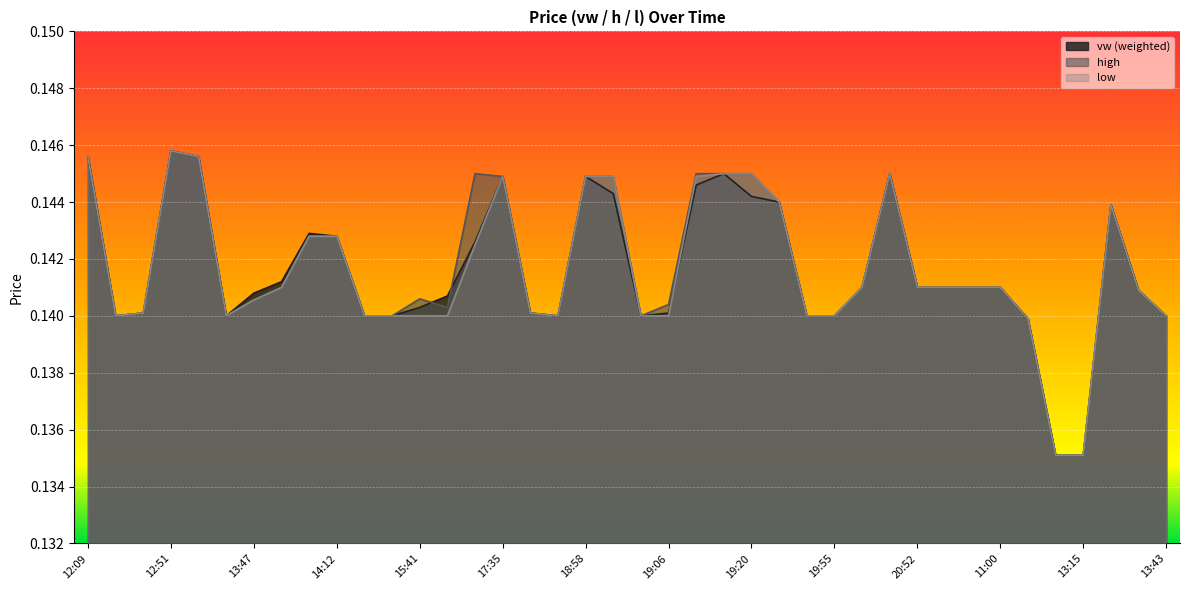

Reading left to right, transcribe all the data shown in this chart.

vw: 12:09=0.1	12:13=0.1	12:42=0.1	12:51=0.1	13:30=0.1	13:36=0.1	13:47=0.1	13:54=0.1	13:55=0.1	14:12=0.1	14:46=0.1	15:12=0.1	15:41=0.1	15:42=0.1	17:02=0.1	17:35=0.1	18:45=0.1	18:57=0.1	18:58=0.1	18:59=0.1	19:05=0.1	19:06=0.1	19:08=0.1	19:16=0.1	19:20=0.1	19:43=0.1	19:48=0.1	19:55=0.1	19:59=0.1	20:07=0.1	20:52=0.1	09:44=0.1	10:40=0.1	11:00=0.1	13:00=0.1	13:08=0.1	13:15=0.1	13:30=0.1	13:31=0.1	13:43=0.1
h: 12:09=0.1	12:13=0.1	12:42=0.1	12:51=0.1	13:30=0.1	13:36=0.1	13:47=0.1	13:54=0.1	13:55=0.1	14:12=0.1	14:46=0.1	15:12=0.1	15:41=0.1	15:42=0.1	17:02=0.1	17:35=0.1	18:45=0.1	18:57=0.1	18:58=0.1	18:59=0.1	19:05=0.1	19:06=0.1	19:08=0.1	19:16=0.1	19:20=0.1	19:43=0.1	19:48=0.1	19:55=0.1	19:59=0.1	20:07=0.1	20:52=0.1	09:44=0.1	10:40=0.1	11:00=0.1	13:00=0.1	13:08=0.1	13:15=0.1	13:30=0.1	13:31=0.1	13:43=0.1
l: 12:09=0.1	12:13=0.1	12:42=0.1	12:51=0.1	13:30=0.1	13:36=0.1	13:47=0.1	13:54=0.1	13:55=0.1	14:12=0.1	14:46=0.1	15:12=0.1	15:41=0.1	15:42=0.1	17:02=0.1	17:35=0.1	18:45=0.1	18:57=0.1	18:58=0.1	18:59=0.1	19:05=0.1	19:06=0.1	19:08=0.1	19:16=0.1	19:20=0.1	19:43=0.1	19:48=0.1	19:55=0.1	19:59=0.1	20:07=0.1	20:52=0.1	09:44=0.1	10:40=0.1	11:00=0.1	13:00=0.1	13:08=0.1	13:15=0.1	13:30=0.1	13:31=0.1	13:43=0.1